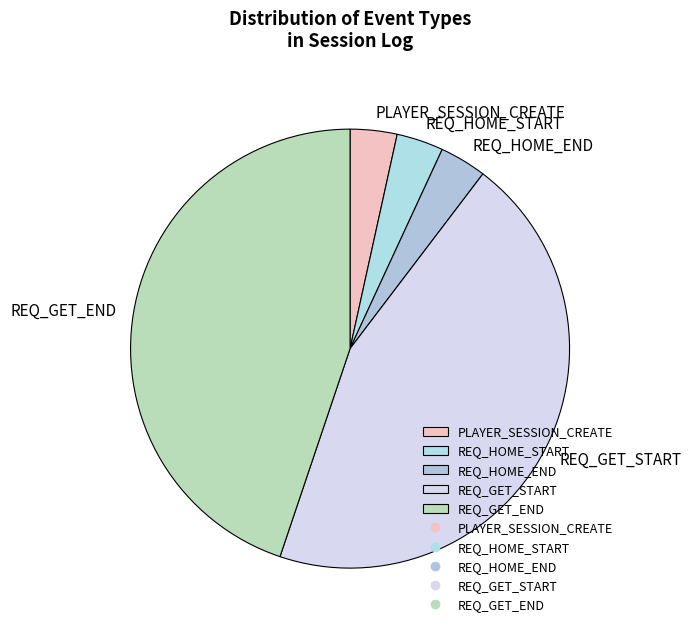

Is PLAYER_SESSION_CREATE the majority of the pie?

No